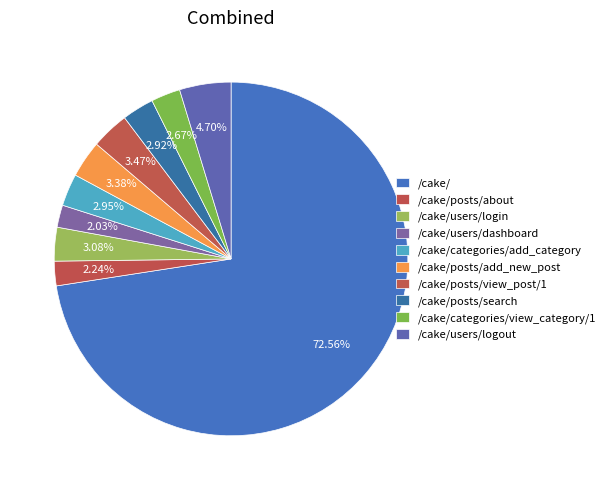

True or false: /cake/posts/add_new_post accounts for 15% of the total.

False